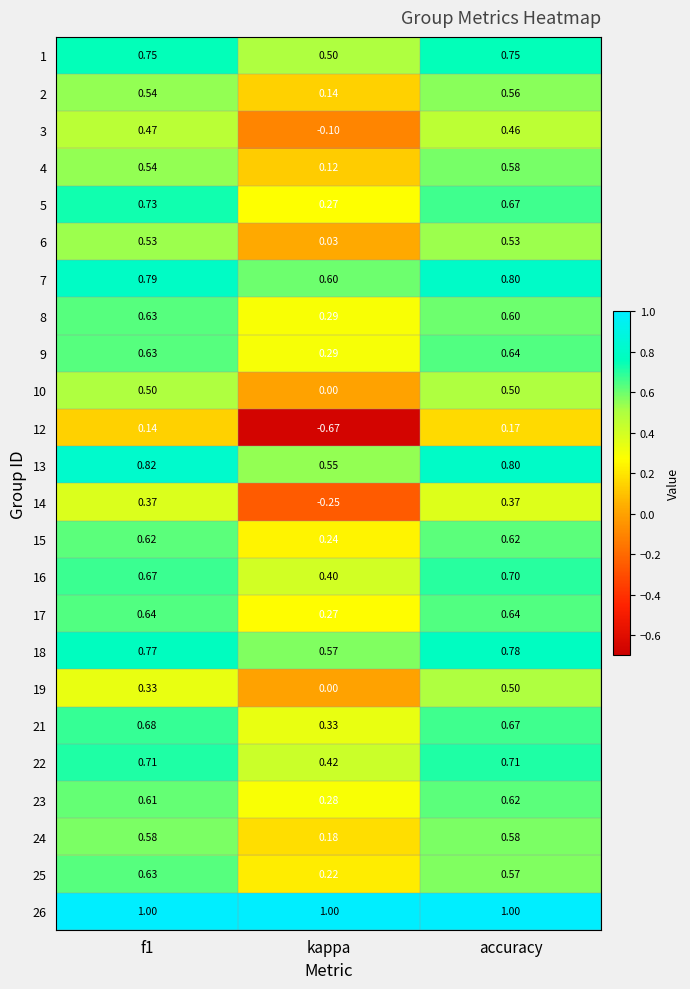

Which category has the lowest value in the 25 series?

kappa